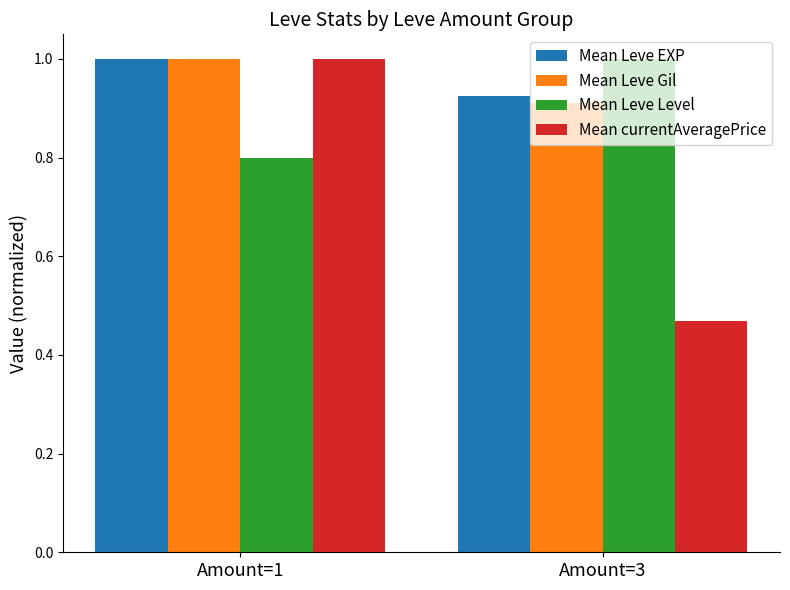

Rank the categories by Mean Leve Level value from lowest to highest.

Amount=1, Amount=3